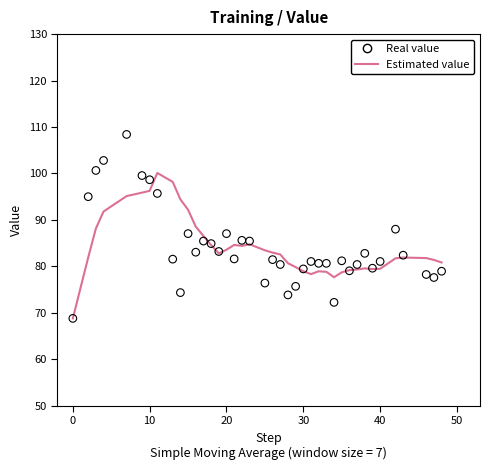

Which series contains the lowest Y value?

Estimated value